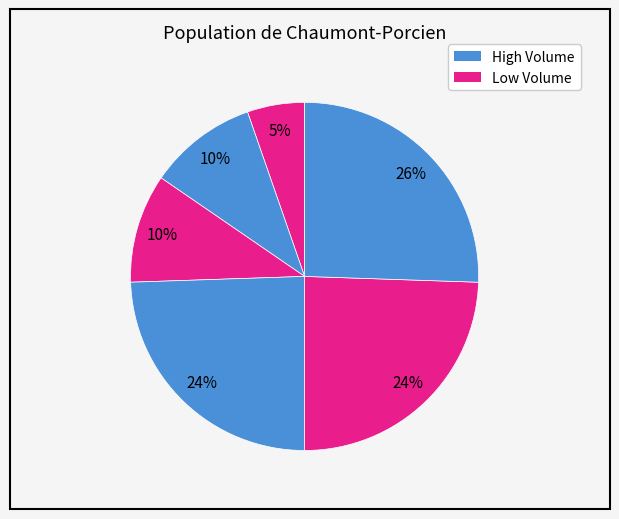

How many segments does this pie chart have?

6